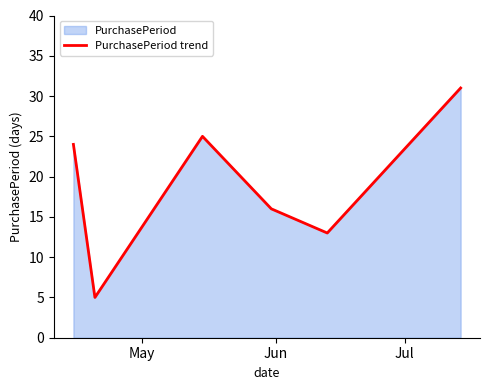

What is the smallest value displayed?

5